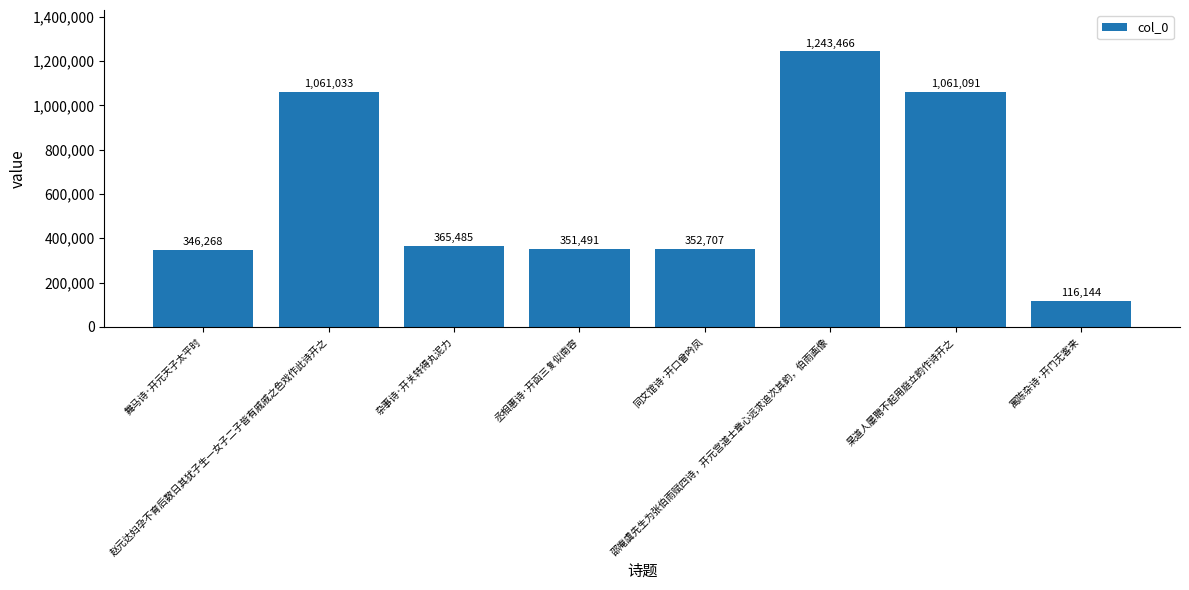

Where is the data nearest to the value 679805?

杂事诗·开关转得丸泥力